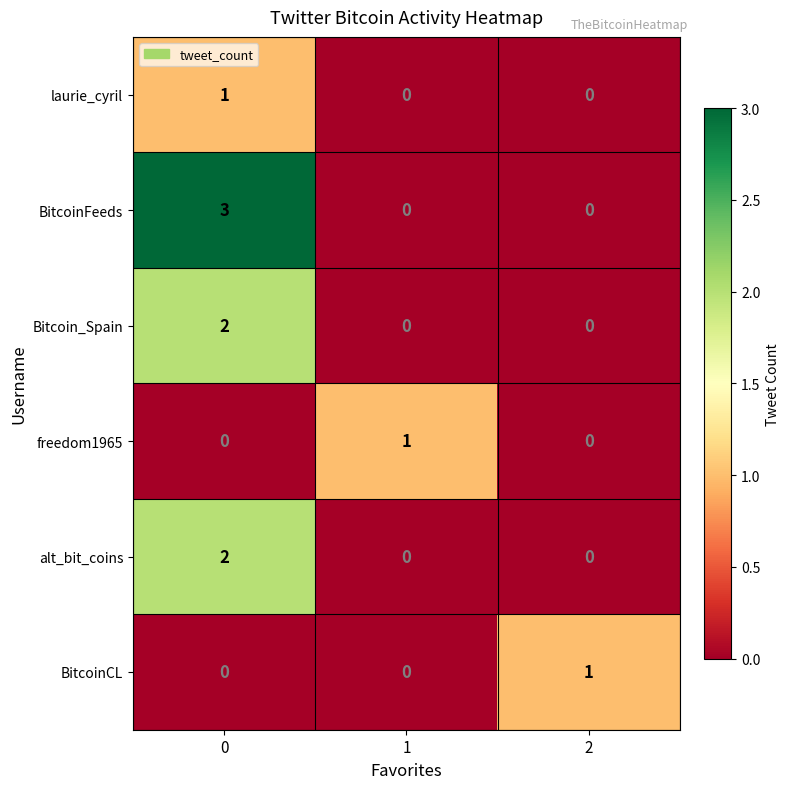

Reading left to right, transcribe all the data shown in this chart.

laurie_cyril: 0=1	1=0	2=0
BitcoinFeeds: 0=3	1=0	2=0
Bitcoin_Spain: 0=2	1=0	2=0
freedom1965: 0=0	1=1	2=0
alt_bit_coins: 0=2	1=0	2=0
BitcoinCL: 0=0	1=0	2=1